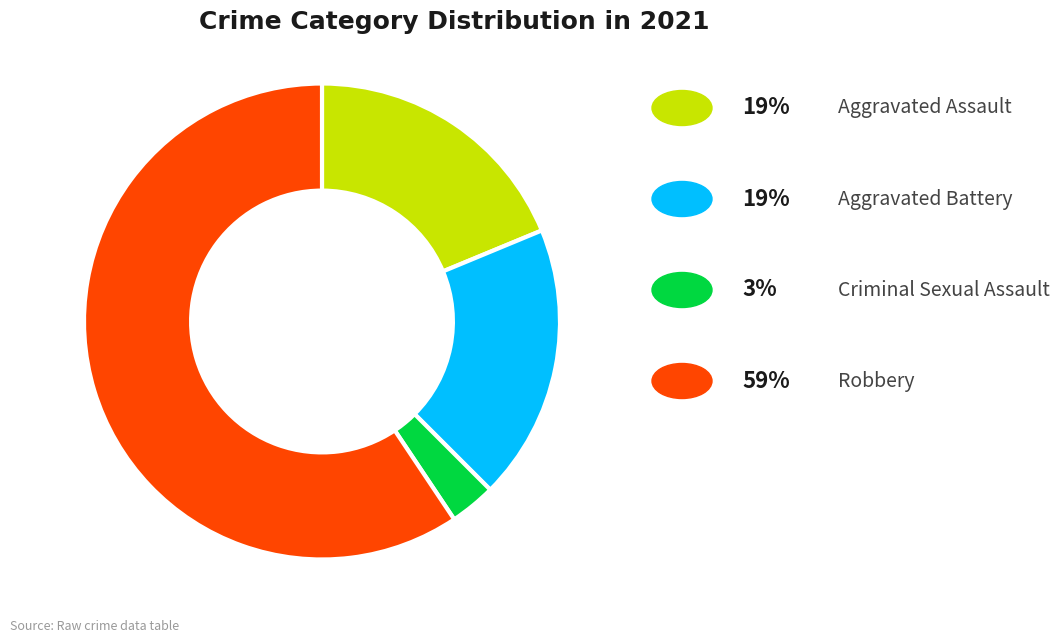

Is there any slice that represents more than half of the pie?

Yes